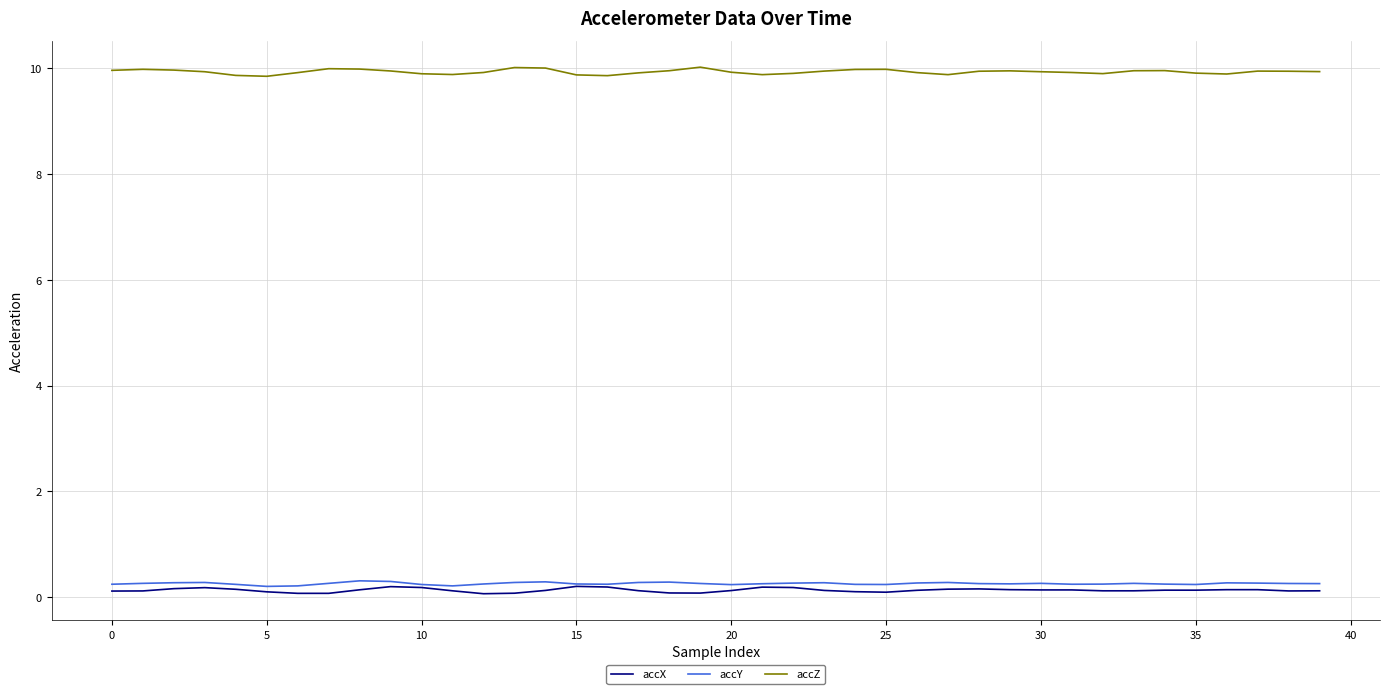

Which series has the largest total across all categories?

accZ